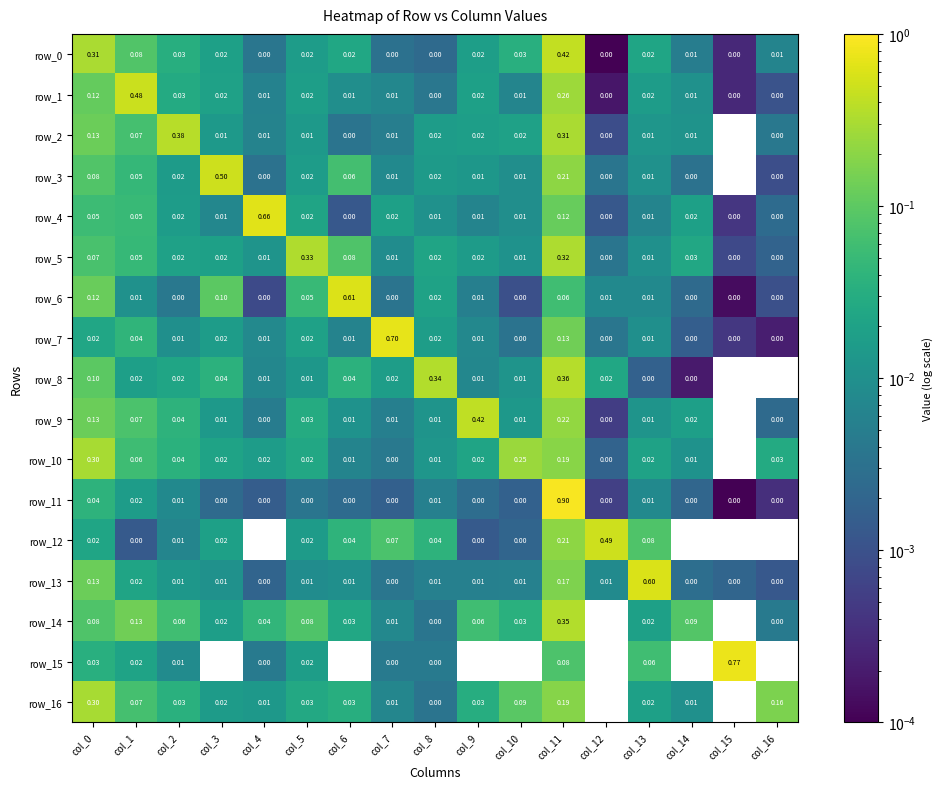

Is the value of row_12 at col_10 greater than the value of row_3 at col_5?

No